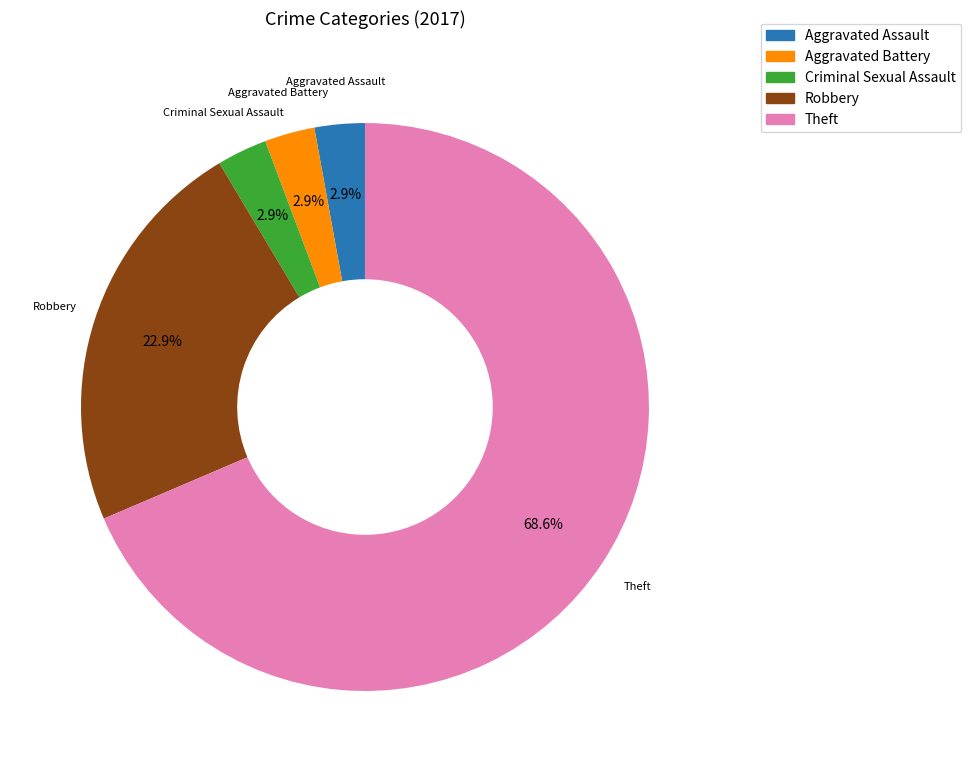

Is there any slice that represents more than half of the pie?

Yes